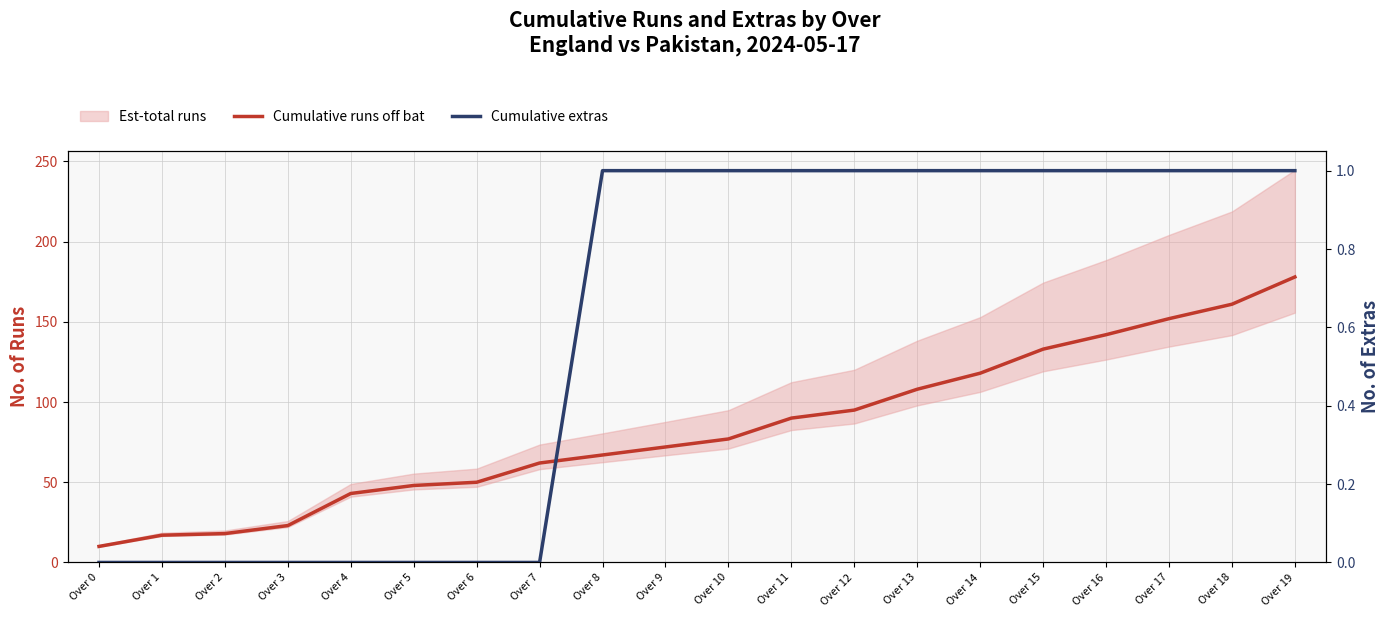

True or false: Cumulative extras has more than 1 points higher than both neighbors.

False